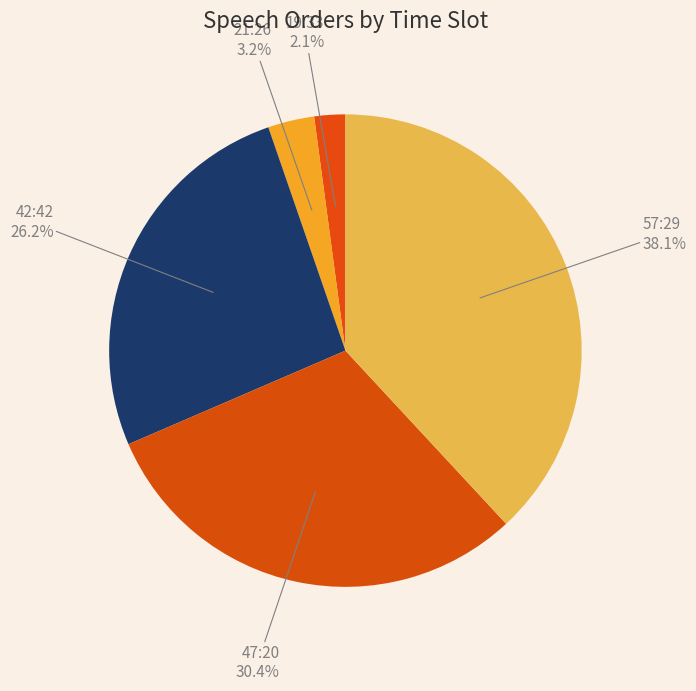

Is it true that 47:20 is 30% of the pie?

True